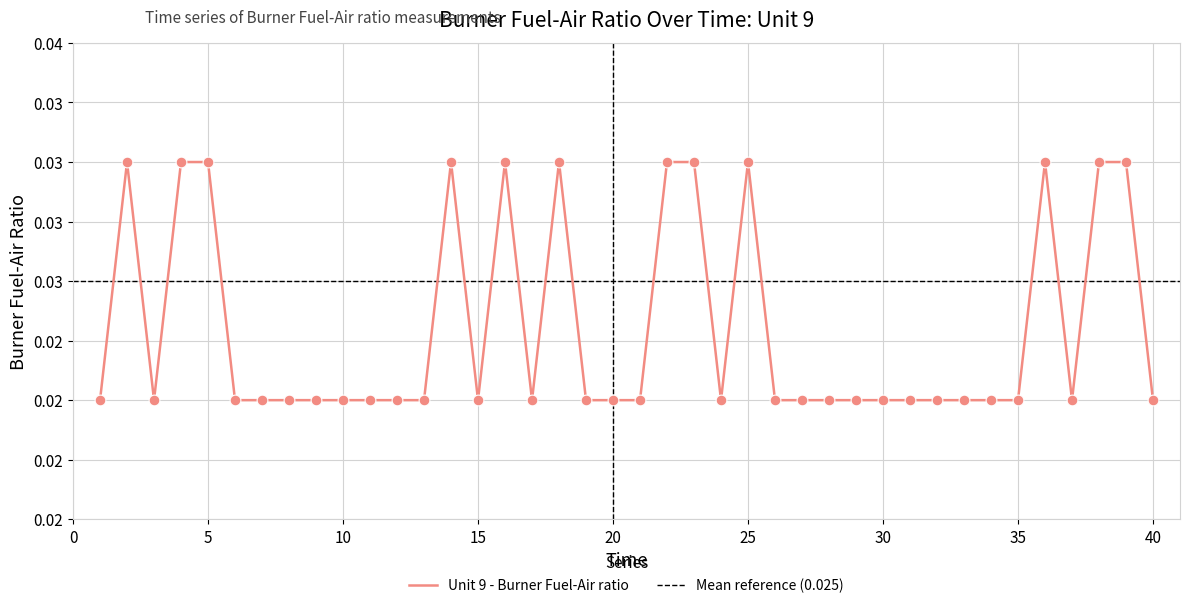

Which has a higher value, 11 or 34?

11